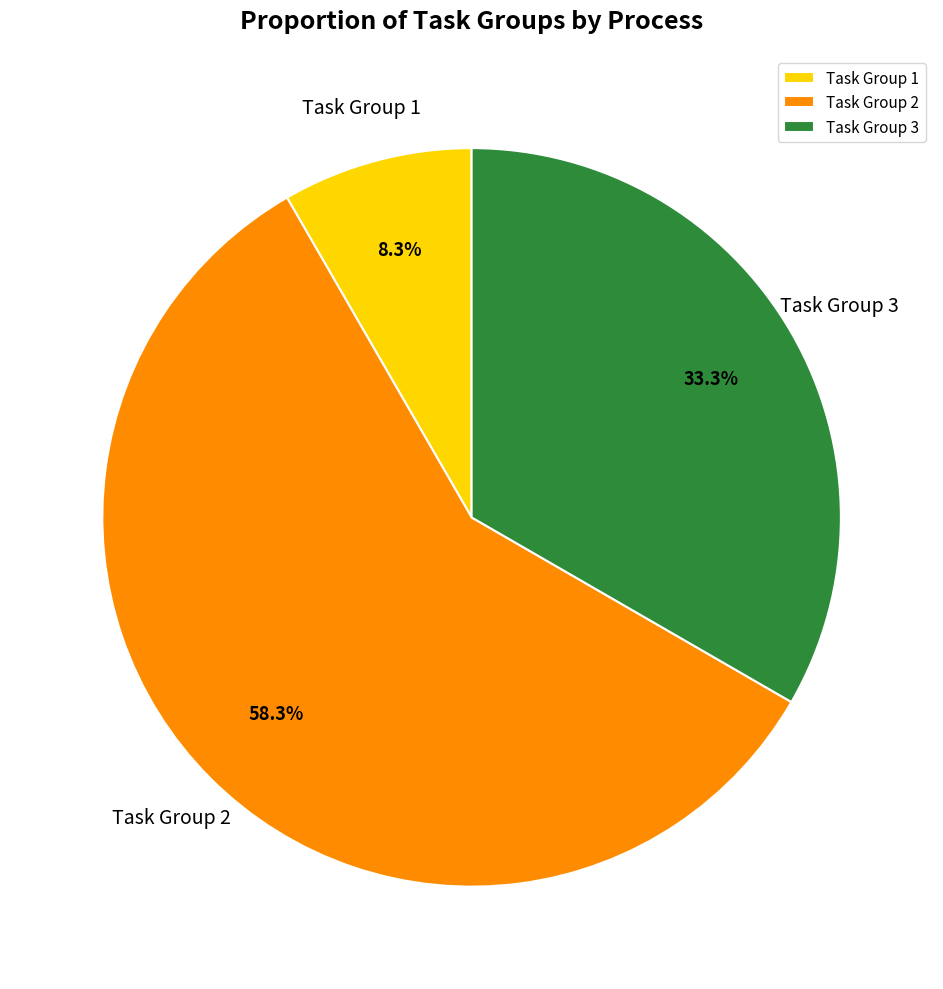

Between Task Group 3 and Task Group 1, which is larger?

Task Group 3